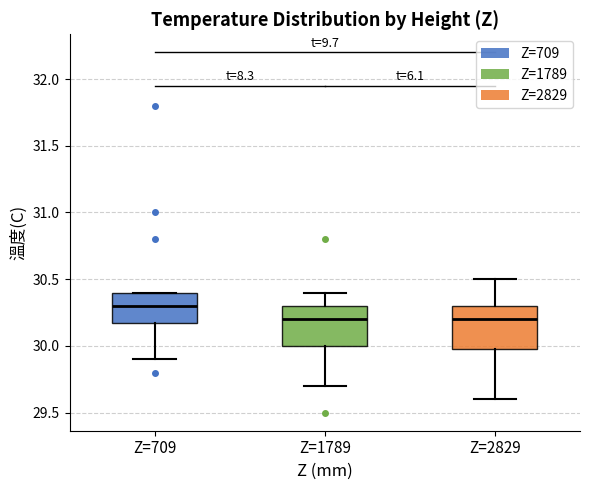

Reading left to right, transcribe this box plot: for each box, give where its median line is, the range the box spans, and where its two whiskers end, as read against the y-axis. The values are not printed on the chart, so give them approximately, as read against the axis.

Z=709: median 30.3, box 30.2 to 30.4, whiskers 29.9 to 30.4
Z=1789: median 30.2, box 30.0 to 30.3, whiskers 29.7 to 30.4
Z=2829: median 30.2, box 30.0 to 30.3, whiskers 29.6 to 30.5